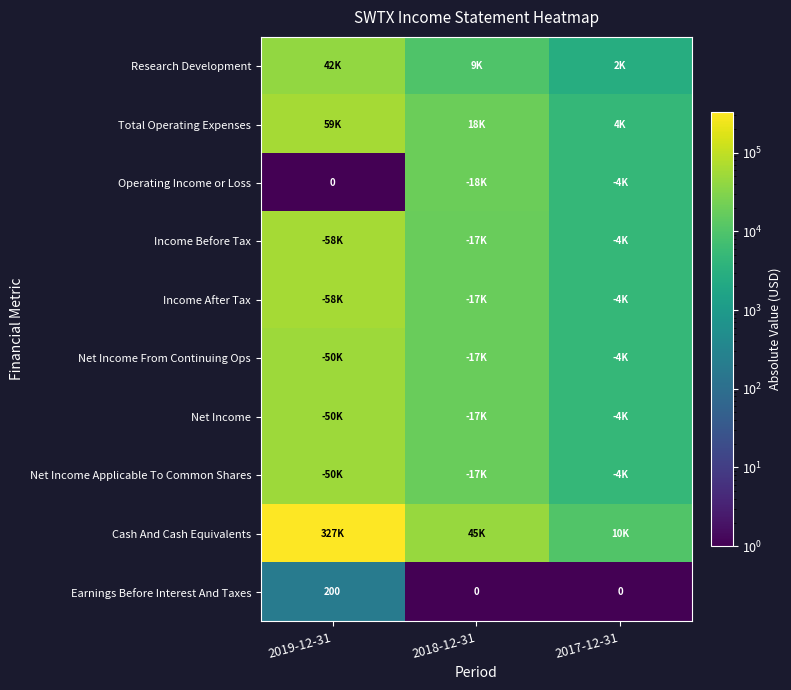

The Earnings Before Interest And Taxes series shows 0 at 2018-12-31. True or false?

True